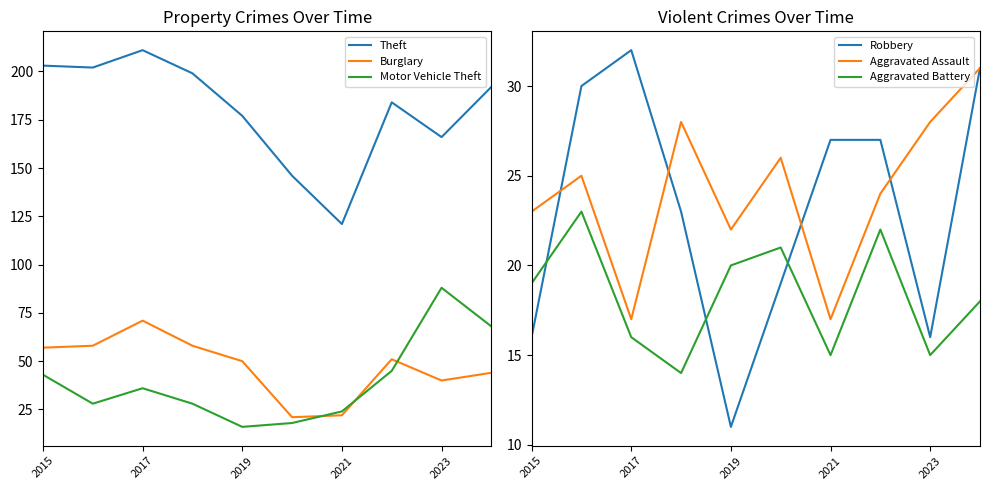

Is this an area chart (filled region under the line)?

No